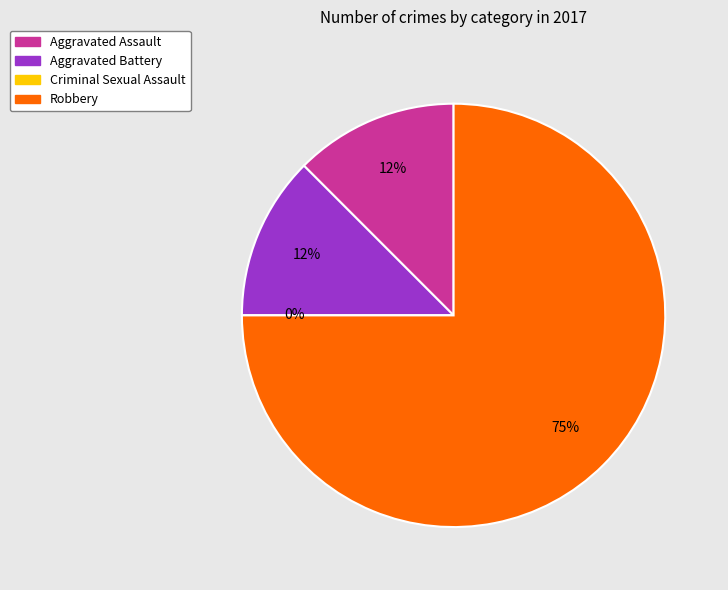

How many slices are in this pie chart?

4